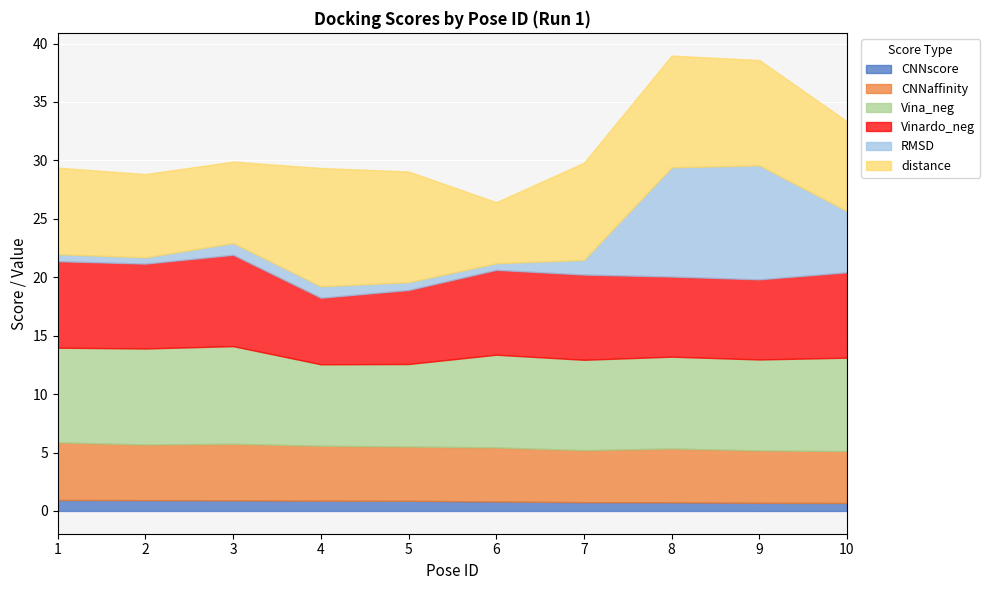

What is the total value across all series at 4?

29.4